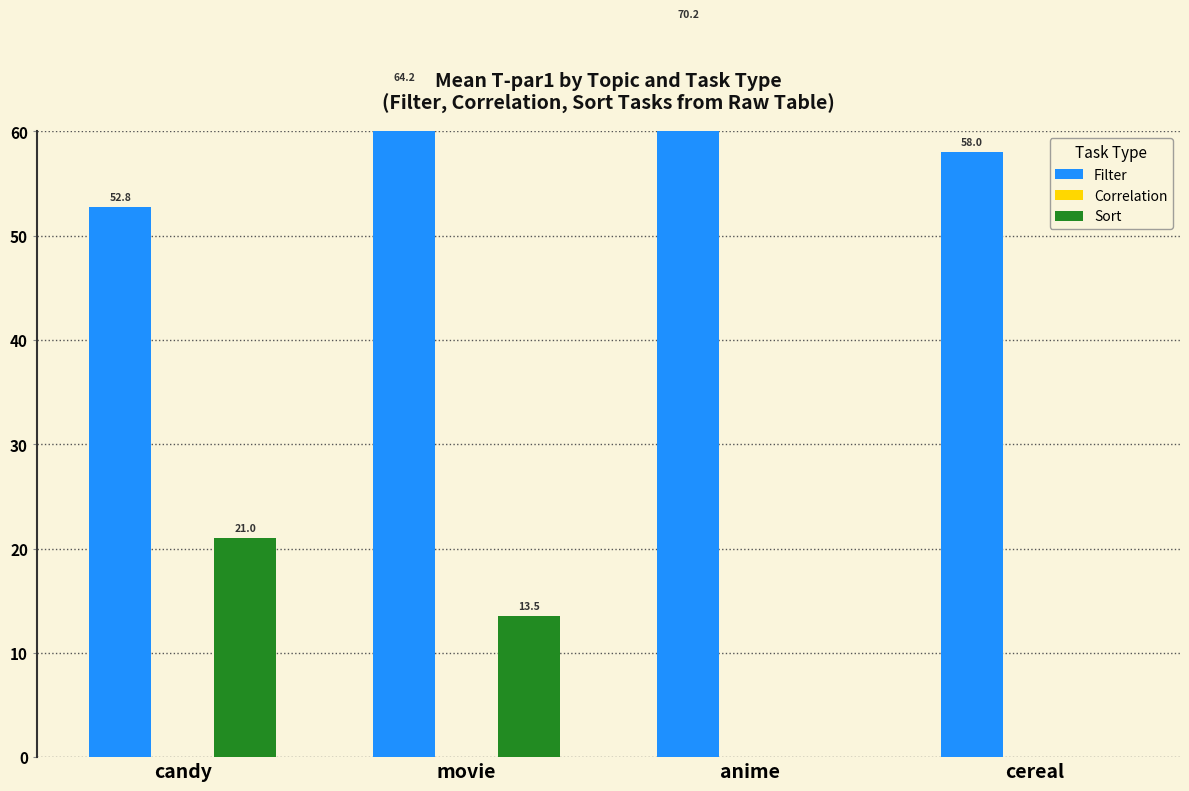

Is it true that Correlation equals 0.0 at movie?

True